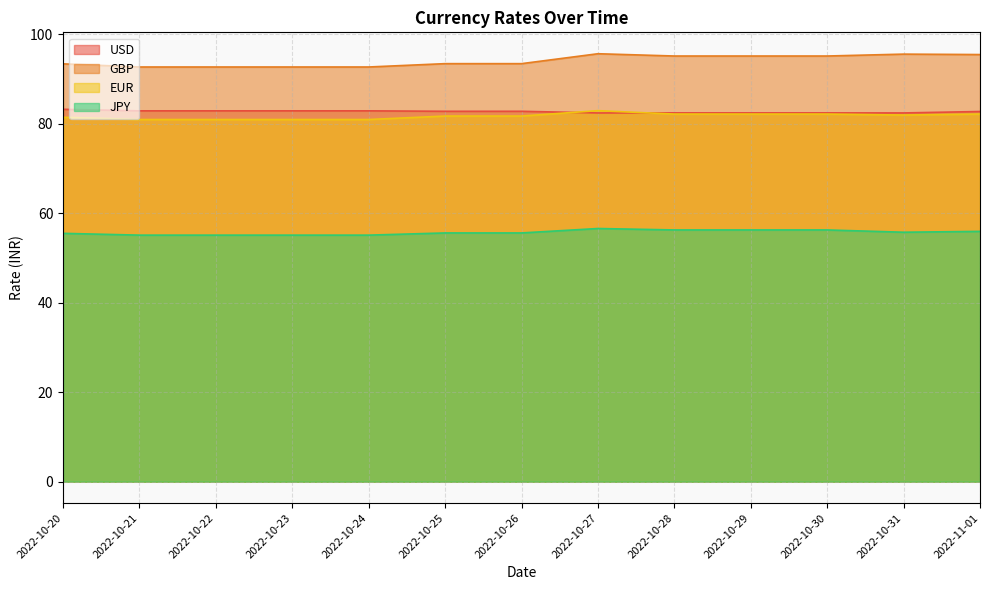

Which label corresponds to the largest value in the chart?

2022-10-27